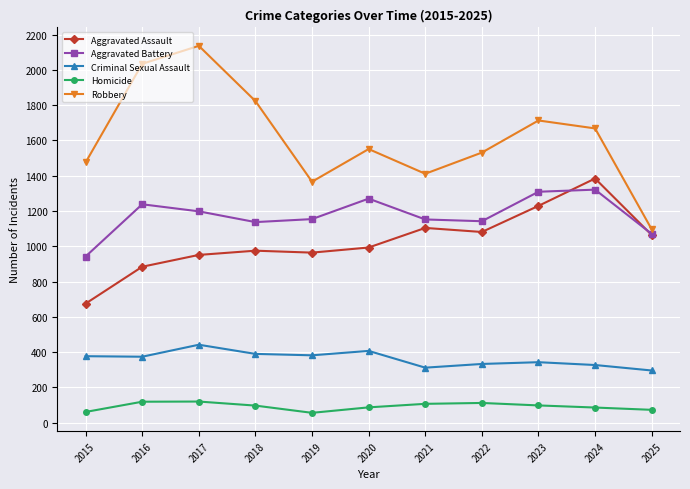

The value of Aggravated Assault at 2016 is 1443. True or false?

False